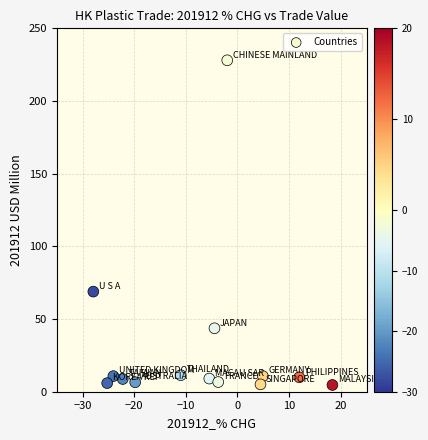

What is the range of X values (max minus min)?

46.3